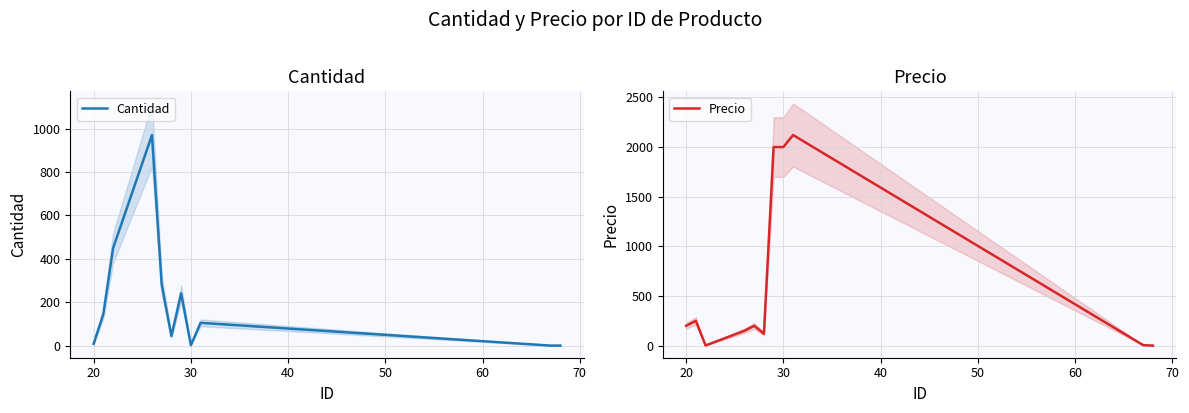

How many interior local peaks does the Cantidad series have?

3